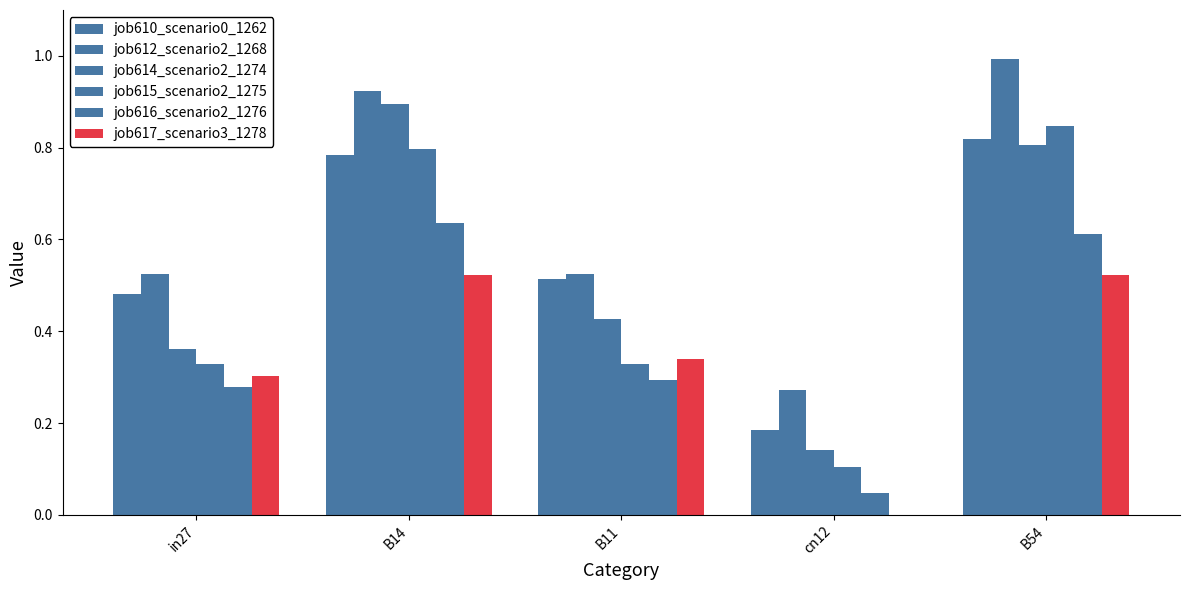

How many groups of bars are there?

5